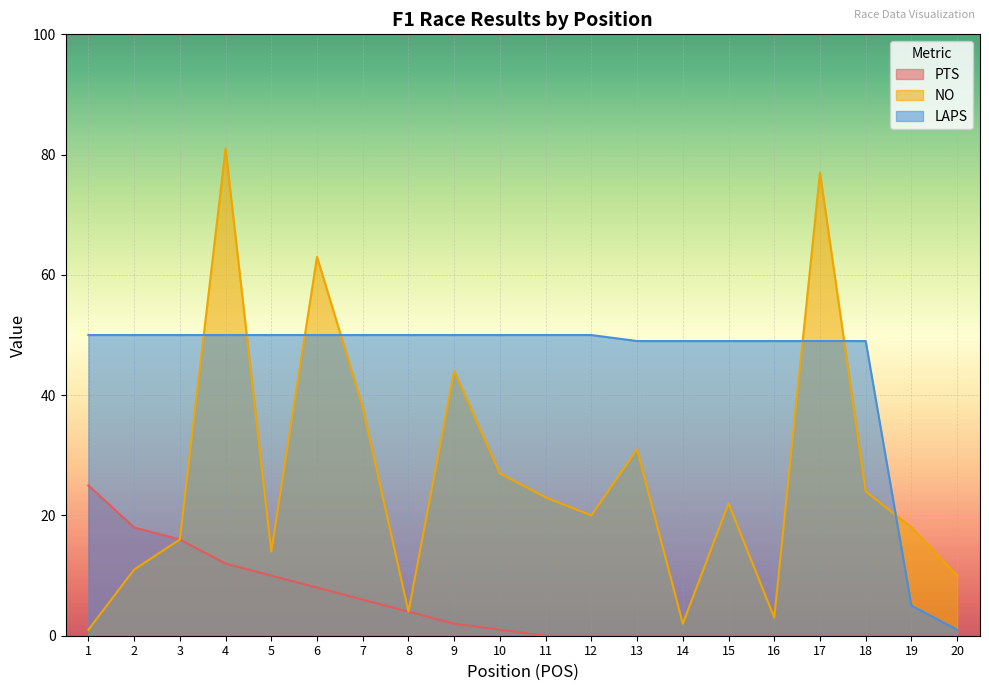

Between 20 and 15, which is larger?

20